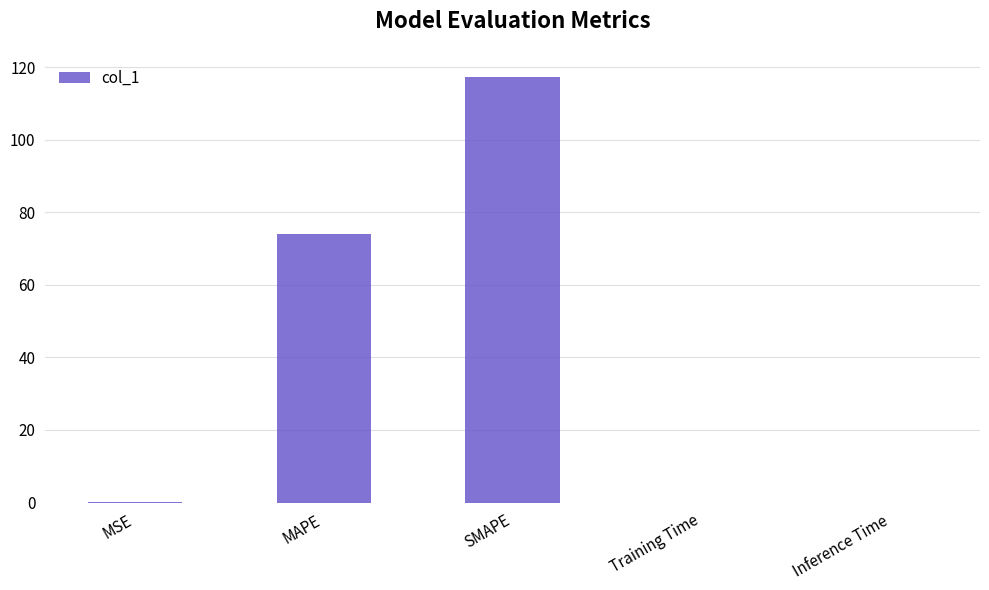

The chart shows a value of 117.3 at SMAPE. True or false?

True